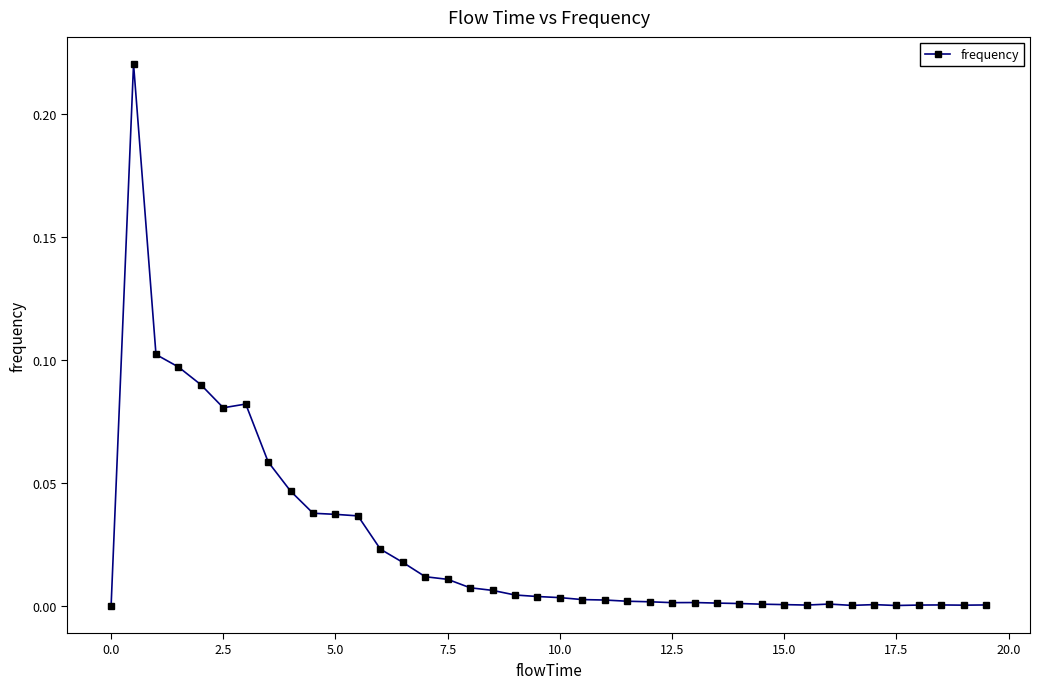

What is the sum of all values?

1.0